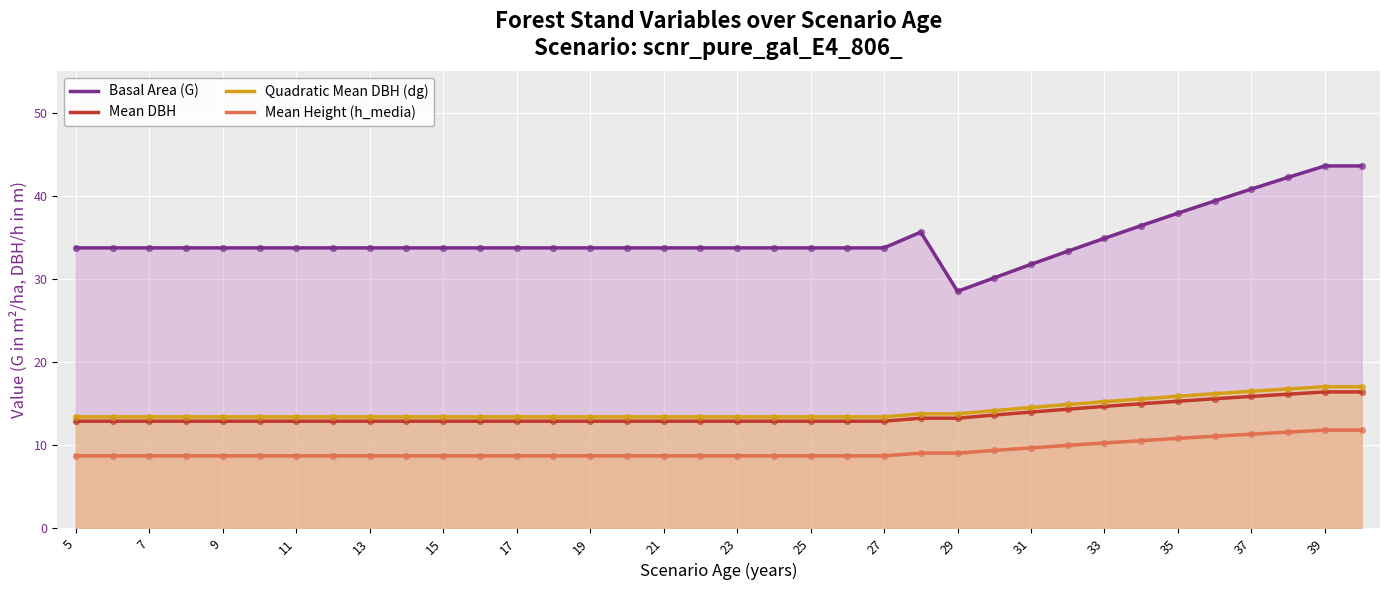

Which series has the largest total across all categories?

Basal Area (G)